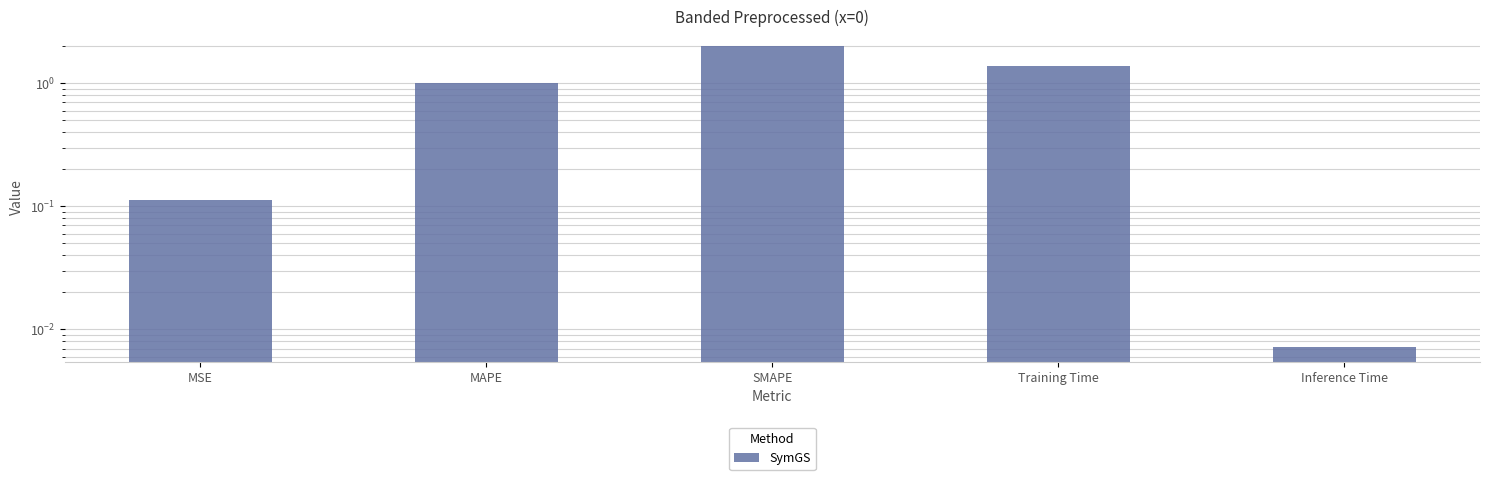

How many distinct data groups are displayed?

1